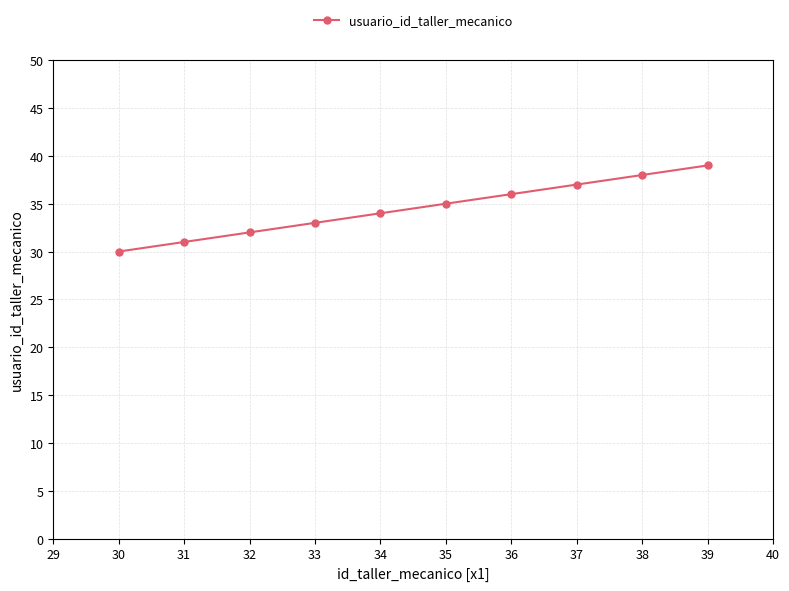

What is the difference between the second highest and minimum values?

8